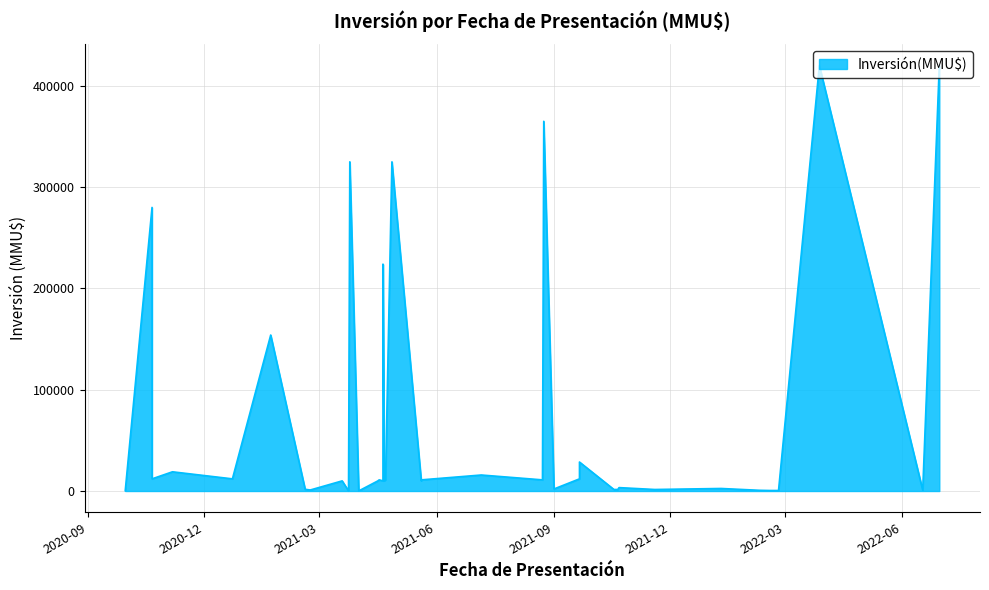

Which has a higher value, 25/03/2021 or 30/09/2020?

25/03/2021